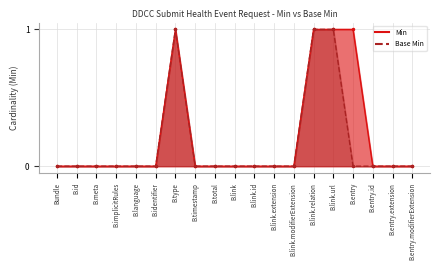

What position from the right is B.language?

15